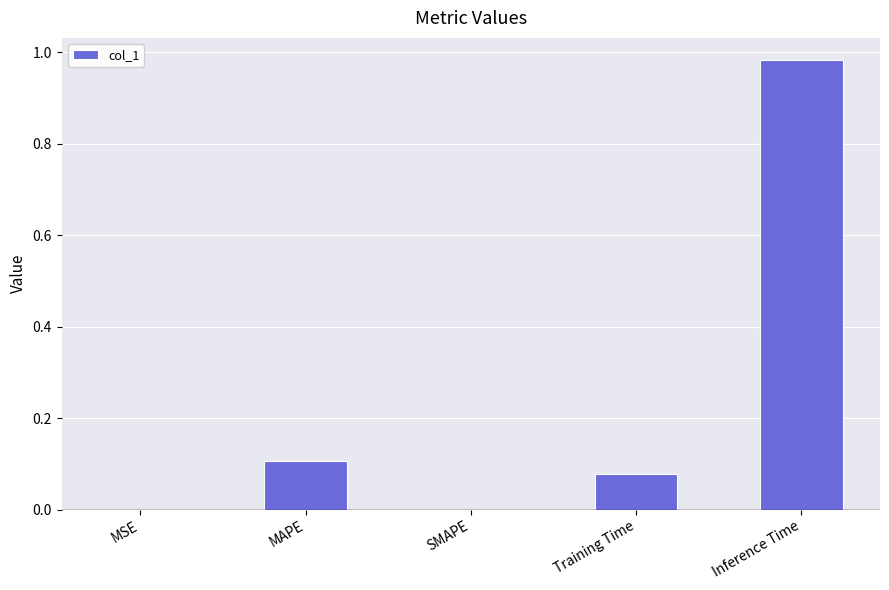

The value at SMAPE is 0.0. True or false?

True